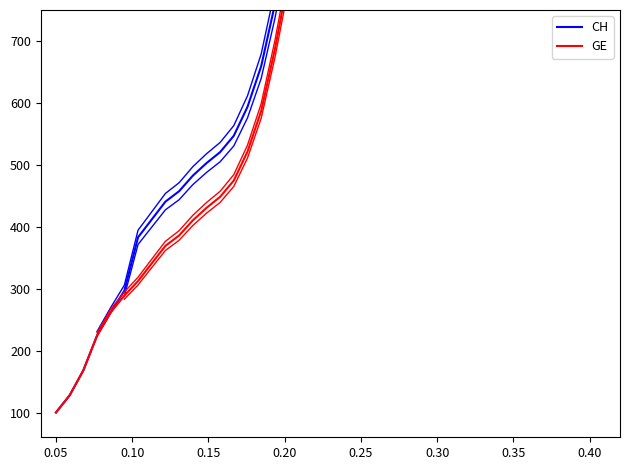

Which series has the largest range (max minus min)?

CH